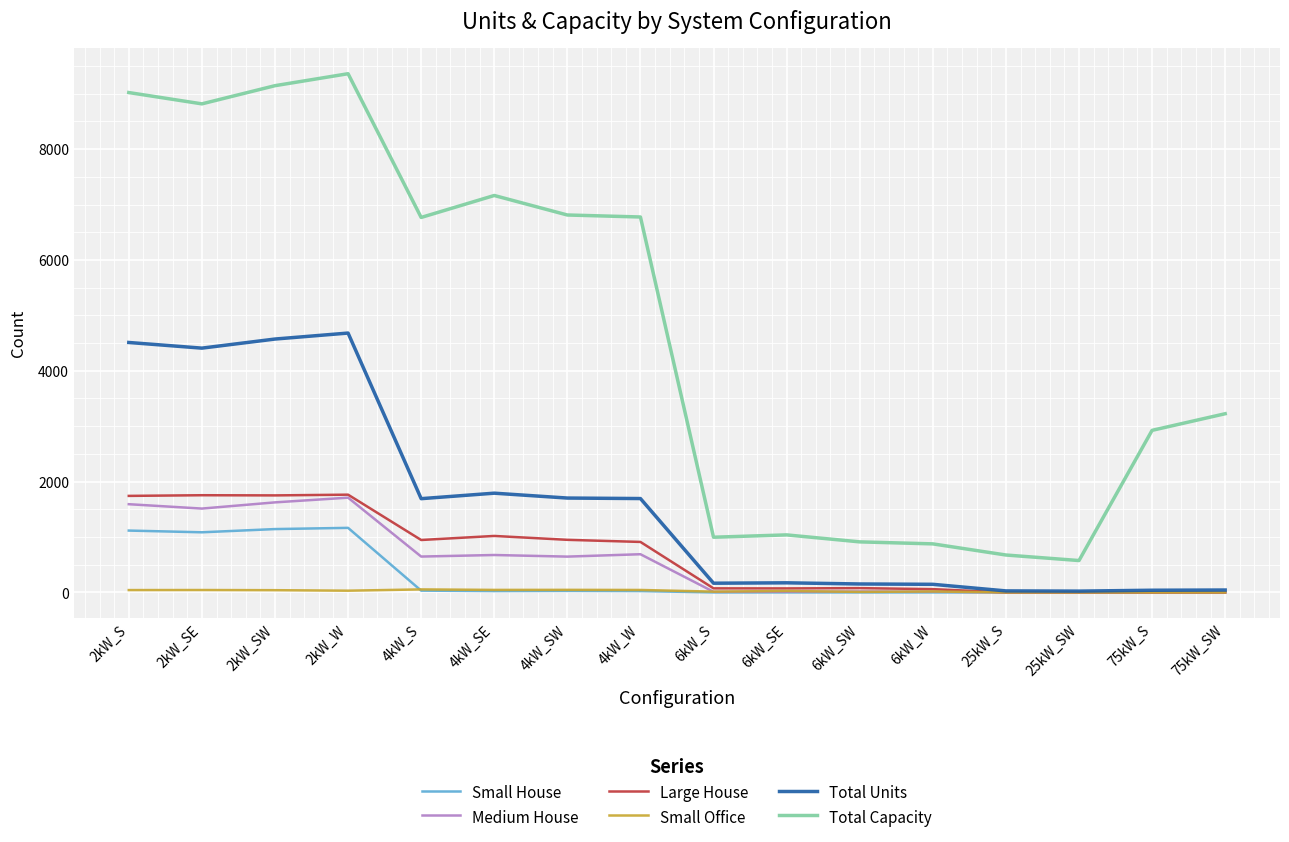

The value of Small House at 6kW_S is -478. True or false?

False